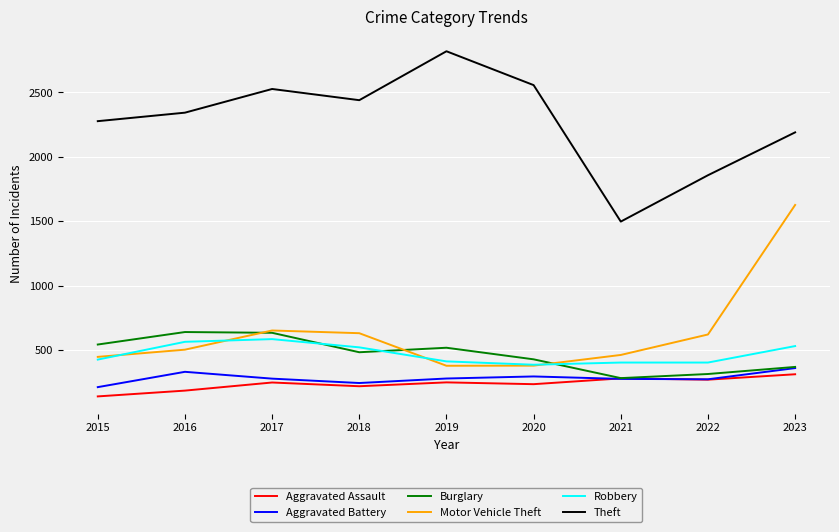

At which category does Aggravated Battery reach its first local peak?

2016